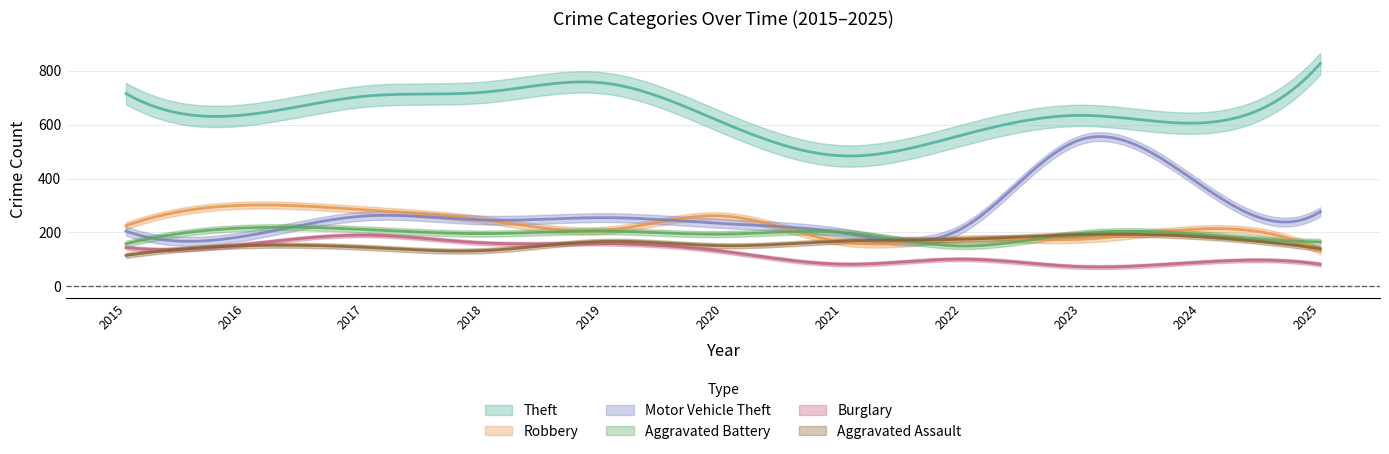

True or false: Burglary and Aggravated Battery cross at least once.

False